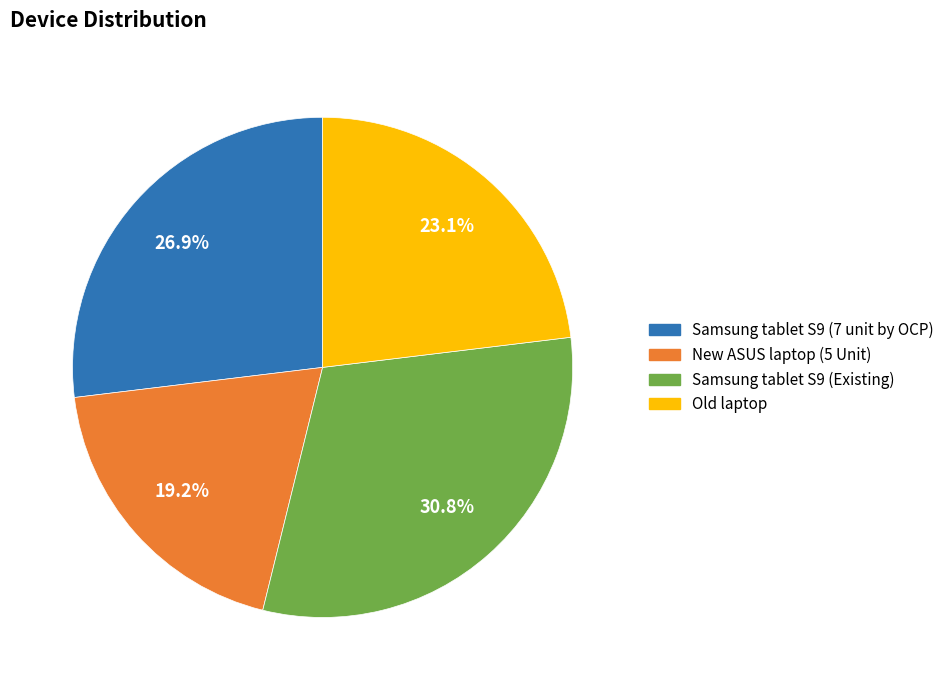

To the nearest percent, what percentage of the pie is Old laptop?

23%